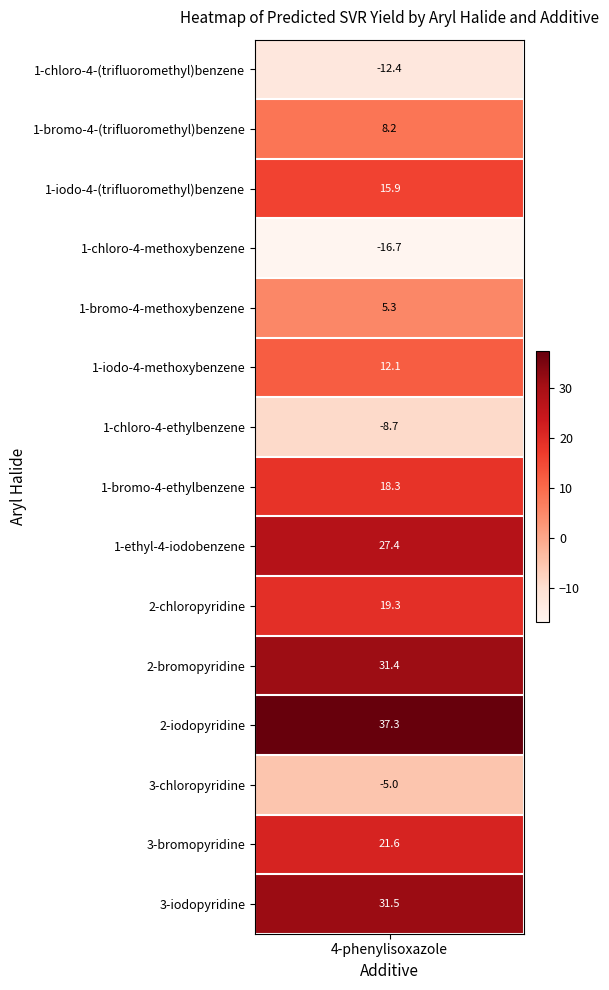

Rank the categories by value from highest to lowest.

2-iodopyridine, 3-iodopyridine, 2-bromopyridine, 1-ethyl-4-iodobenzene, 3-bromopyridine, 2-chloropyridine, 1-bromo-4-ethylbenzene, 1-iodo-4-(trifluoromethyl)benzene, 1-iodo-4-methoxybenzene, 1-bromo-4-(trifluoromethyl)benzene, 1-bromo-4-methoxybenzene, 3-chloropyridine, 1-chloro-4-ethylbenzene, 1-chloro-4-(trifluoromethyl)benzene, 1-chloro-4-methoxybenzene